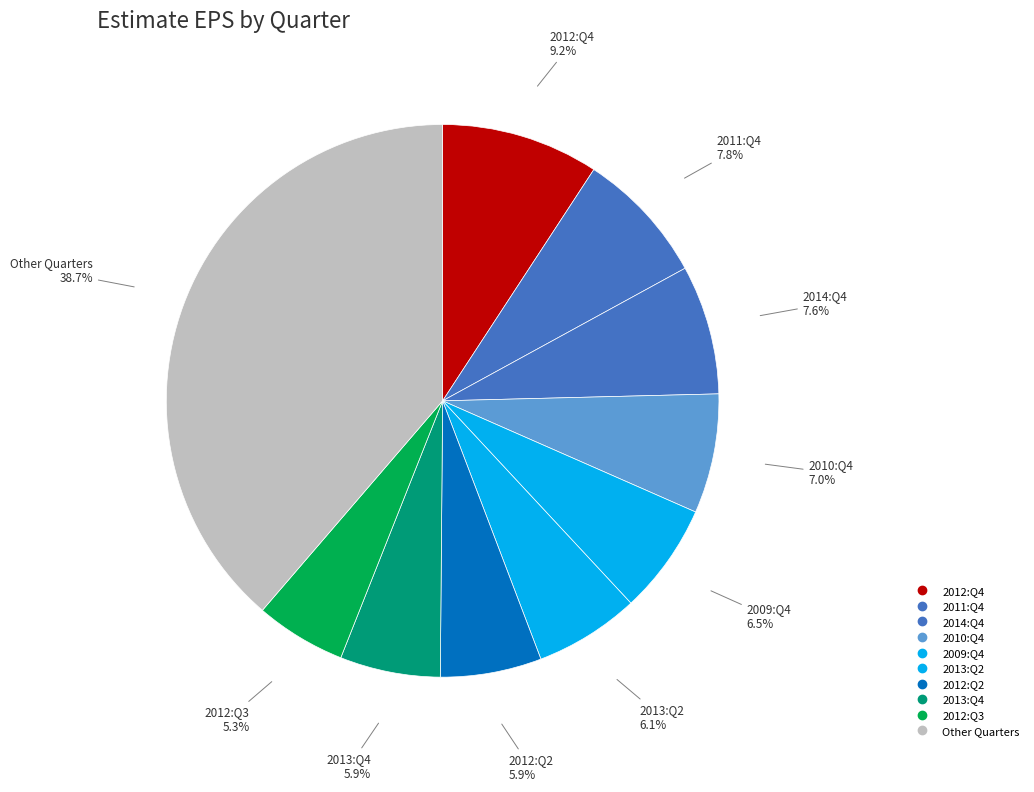

Count the number of slices in the pie.

10